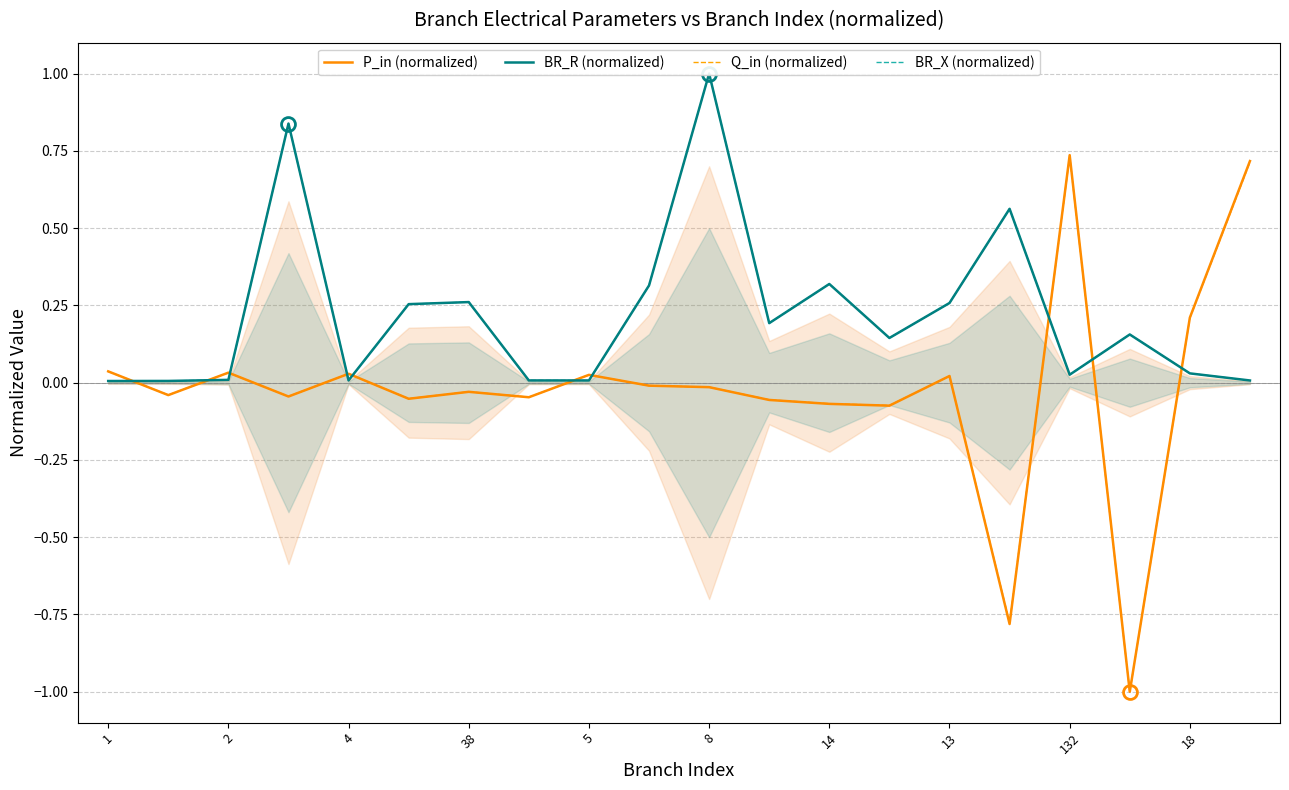

How many data points does each series have?

20